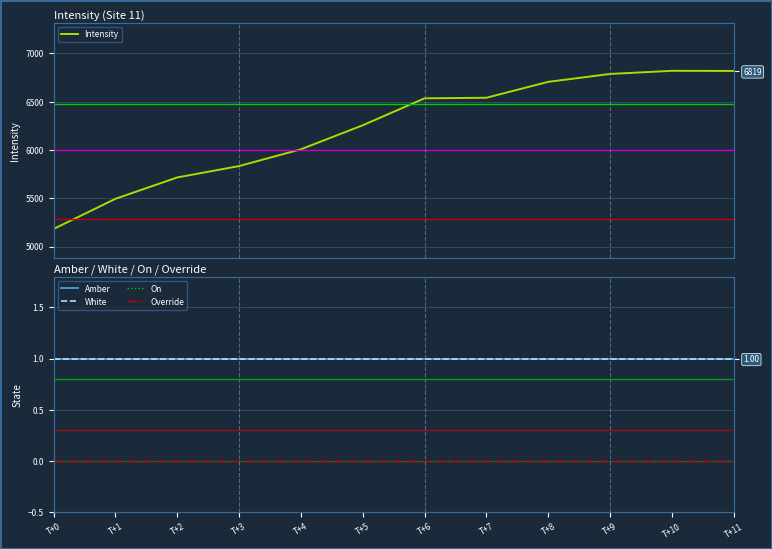

At T+0, list the series in order from smallest to largest.

On, Override, Amber, White, Intensity